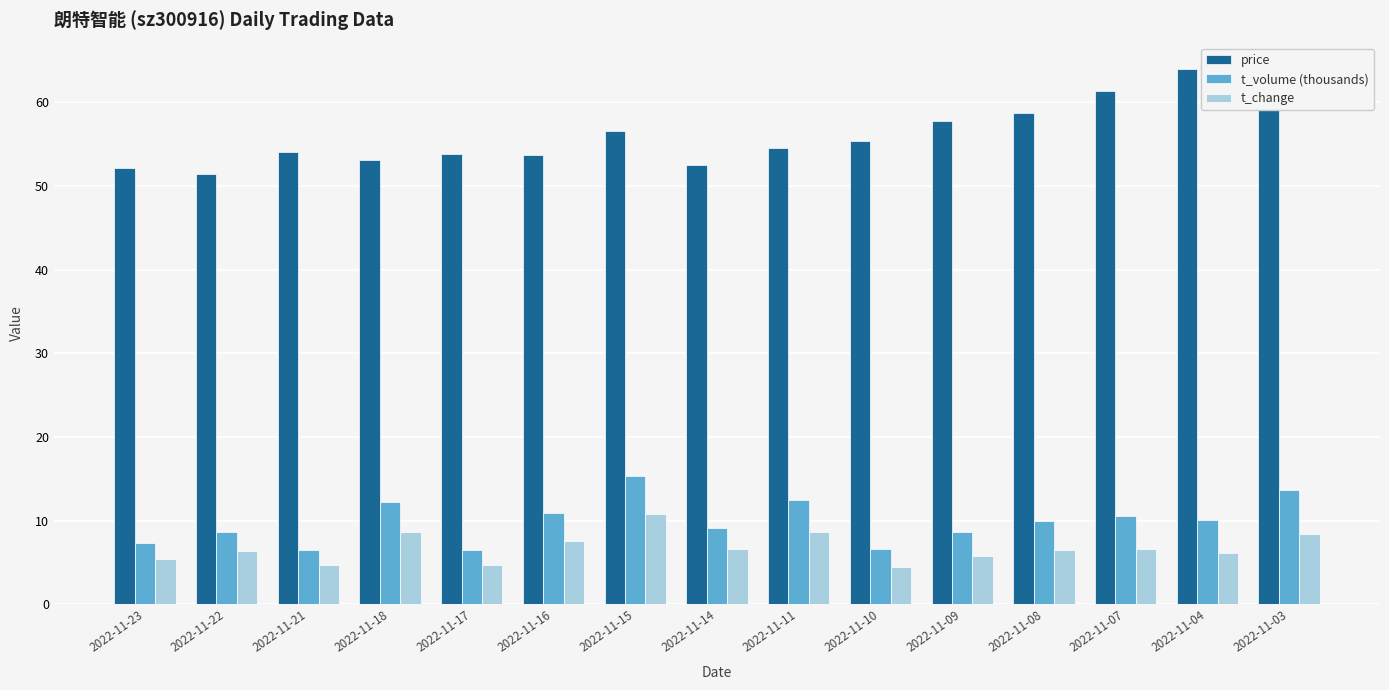

What are all the series names shown in the legend?

price, t_volume (thousands), t_change